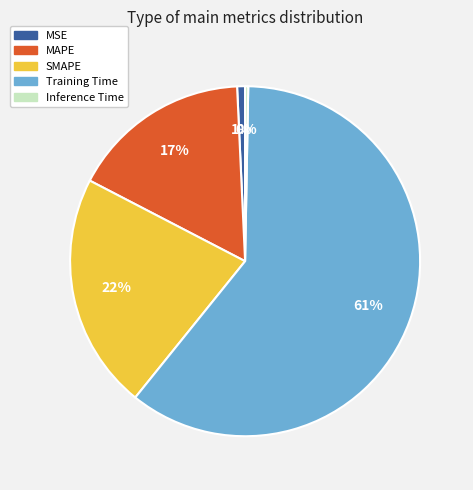

Which slice is the largest?

Training Time